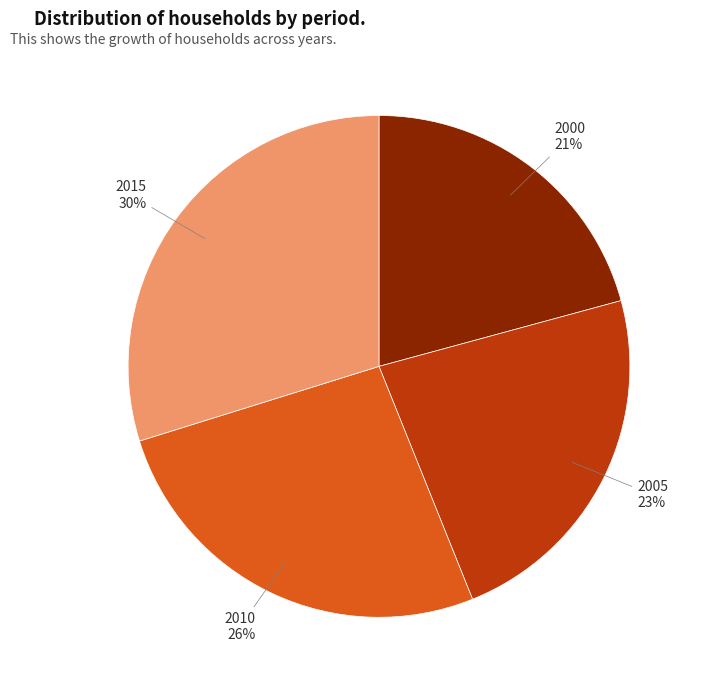

To the nearest percent, what is the difference between the largest and smallest slice percentages?

9%